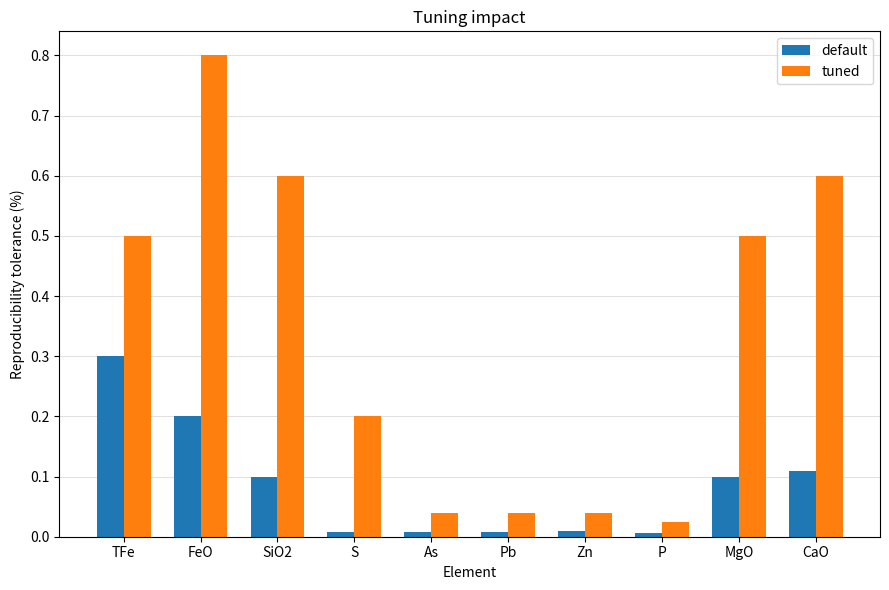

List the series in order of their peak value, highest first.

tuned, default